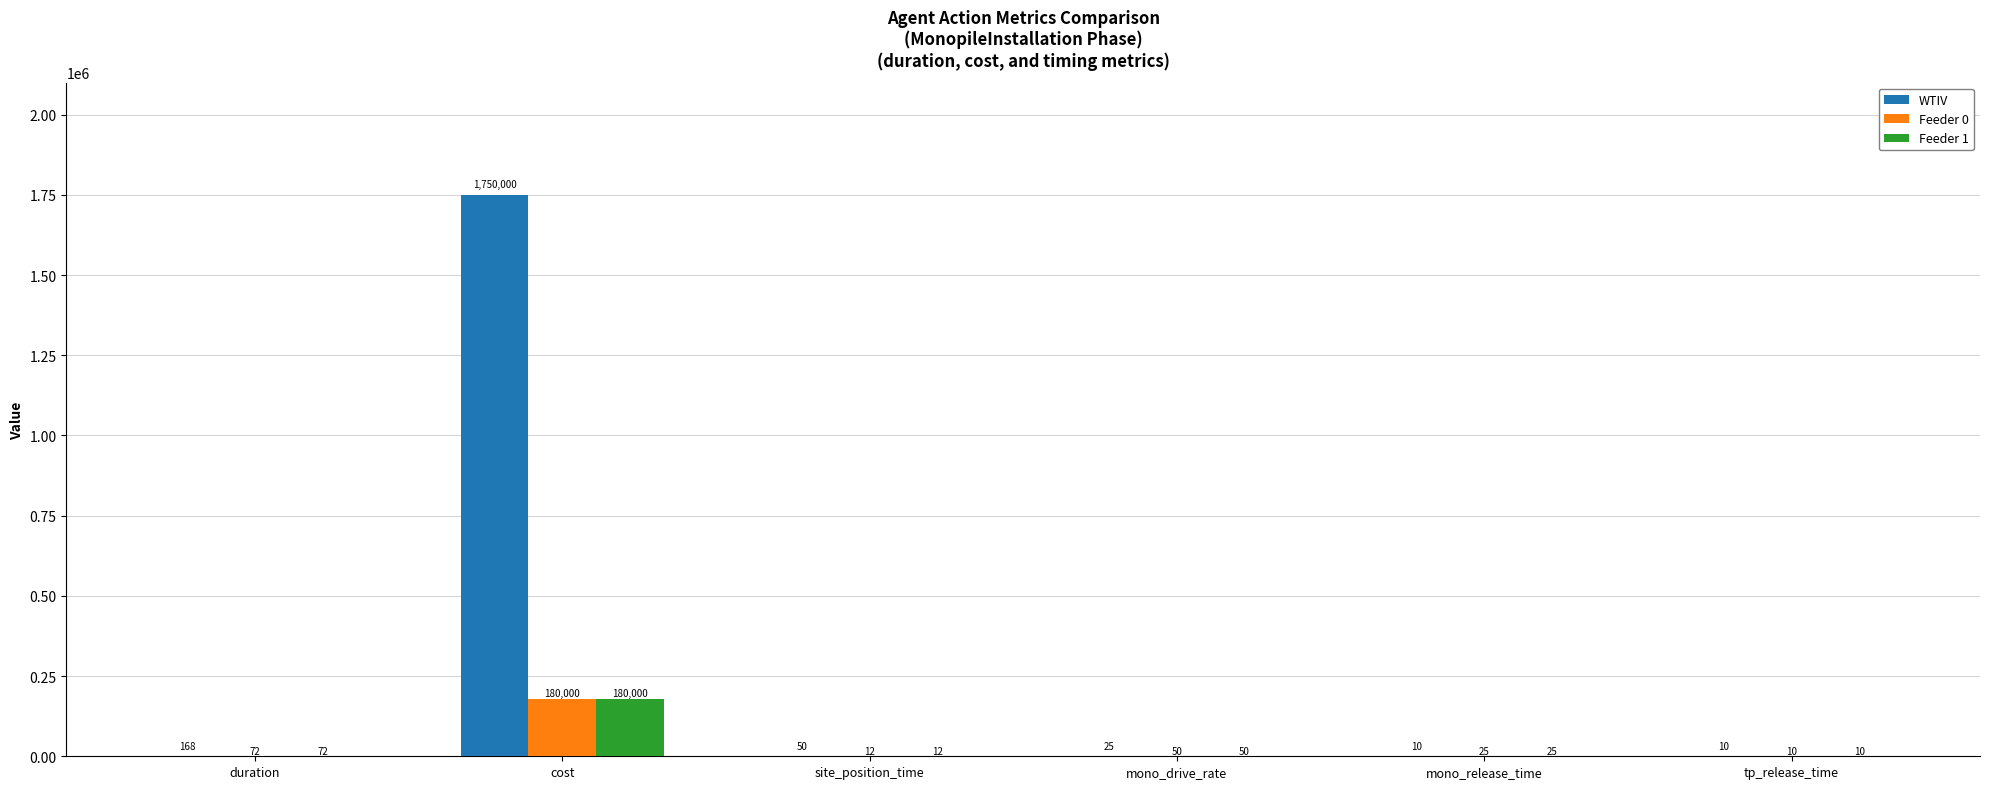

Which label corresponds to the largest value in the chart?

cost